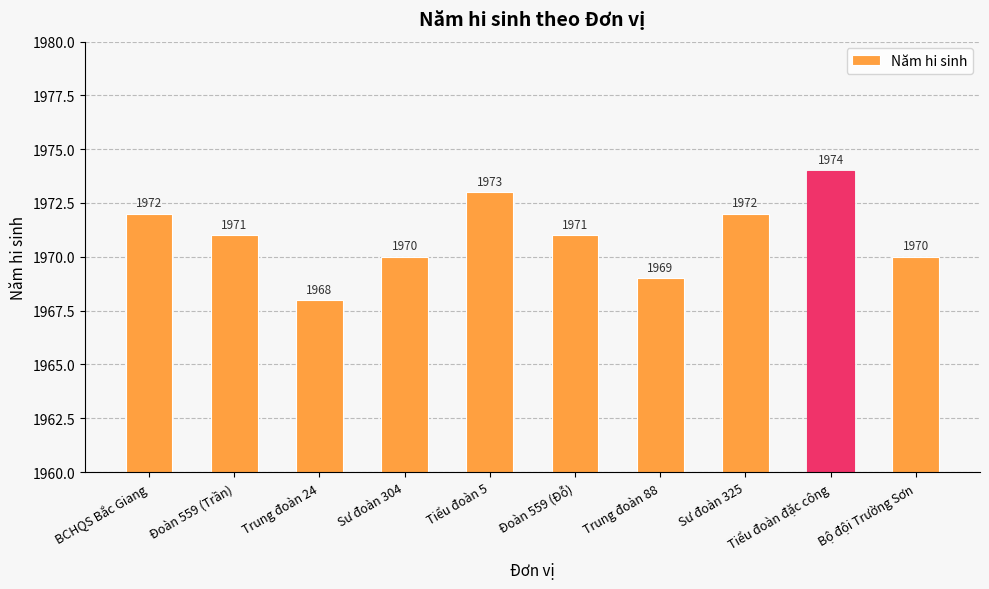

What is the difference between the values at Bộ đội Trường Sơn and Tiểu đoàn 5?

3